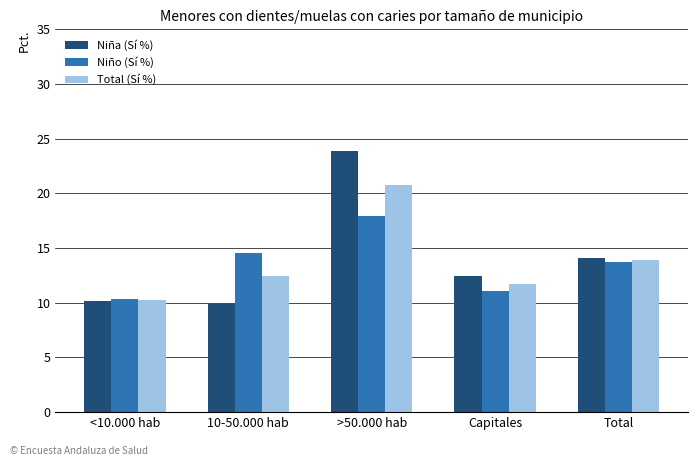

What is the total value across all series at 10-50.000 hab?

36.9